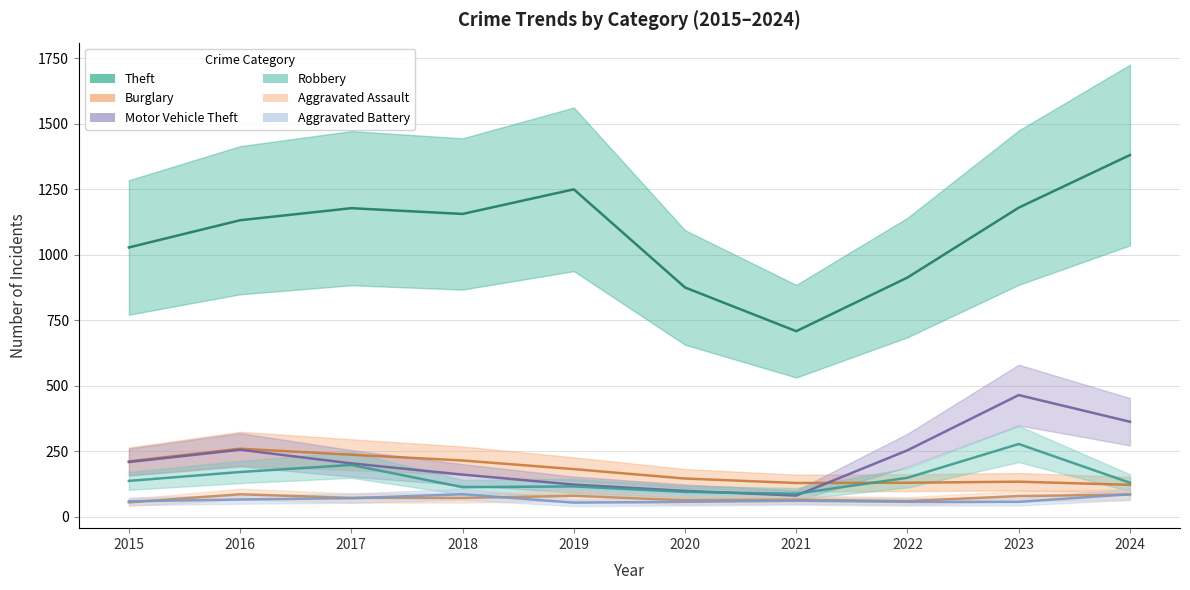

True or false: Robbery and Motor Vehicle Theft cross at least once.

True